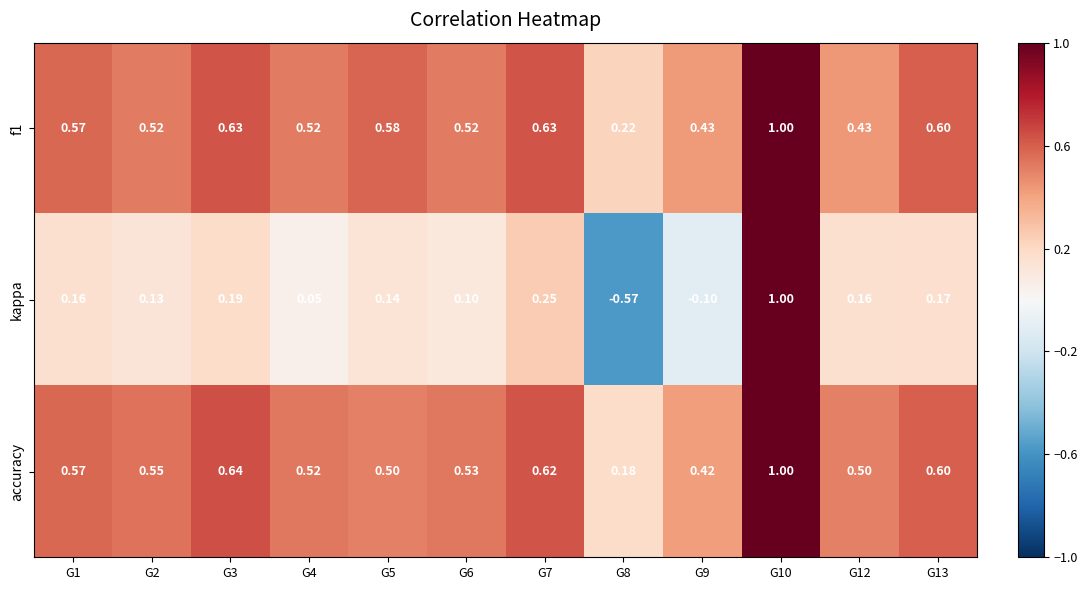

At which category is the sum across all series the highest?

G10